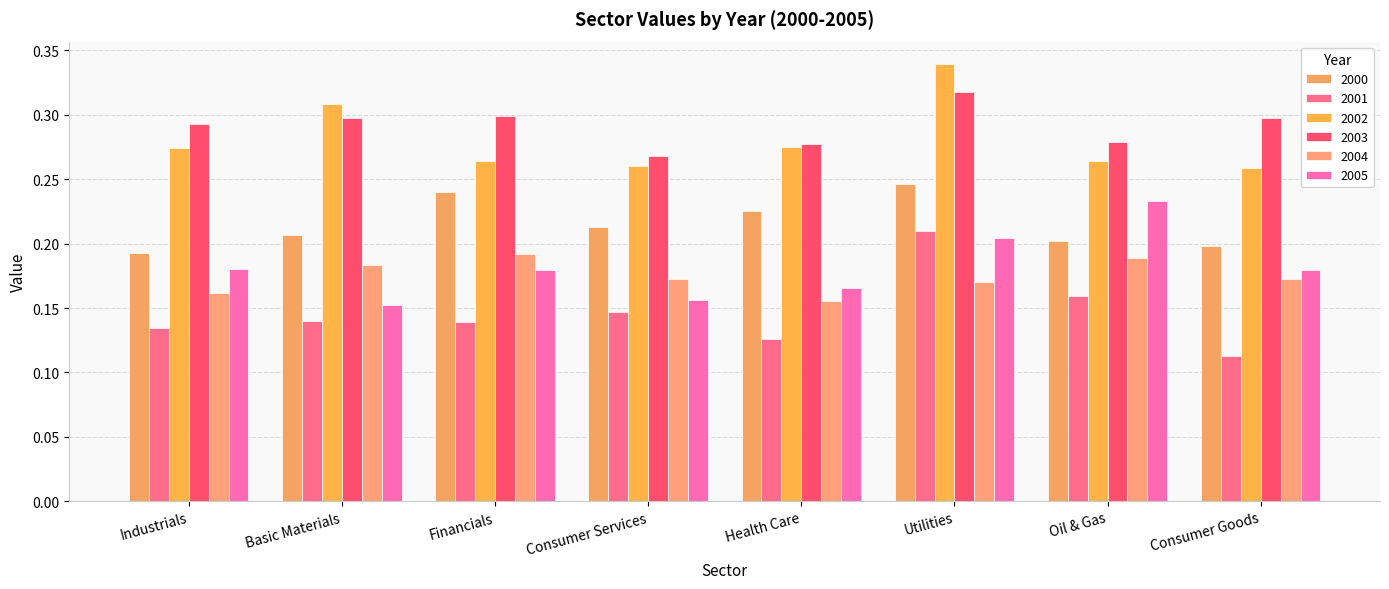

How many bars are there in each group?

6